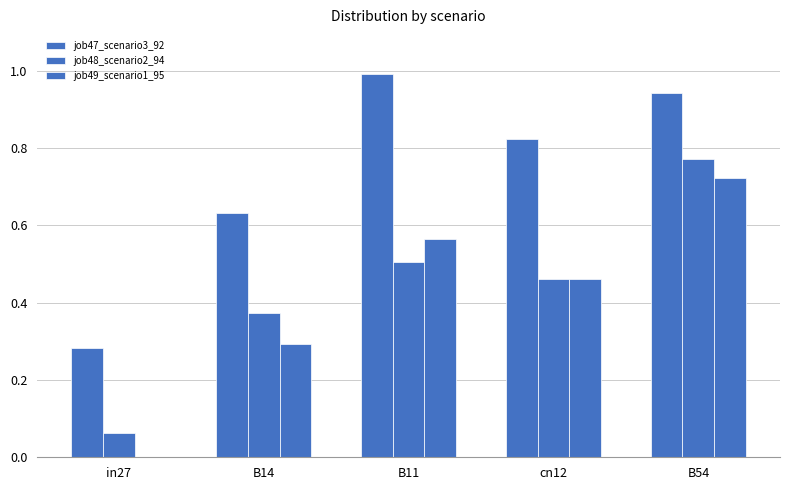

At how many categories does at least one series exceed 0?

5